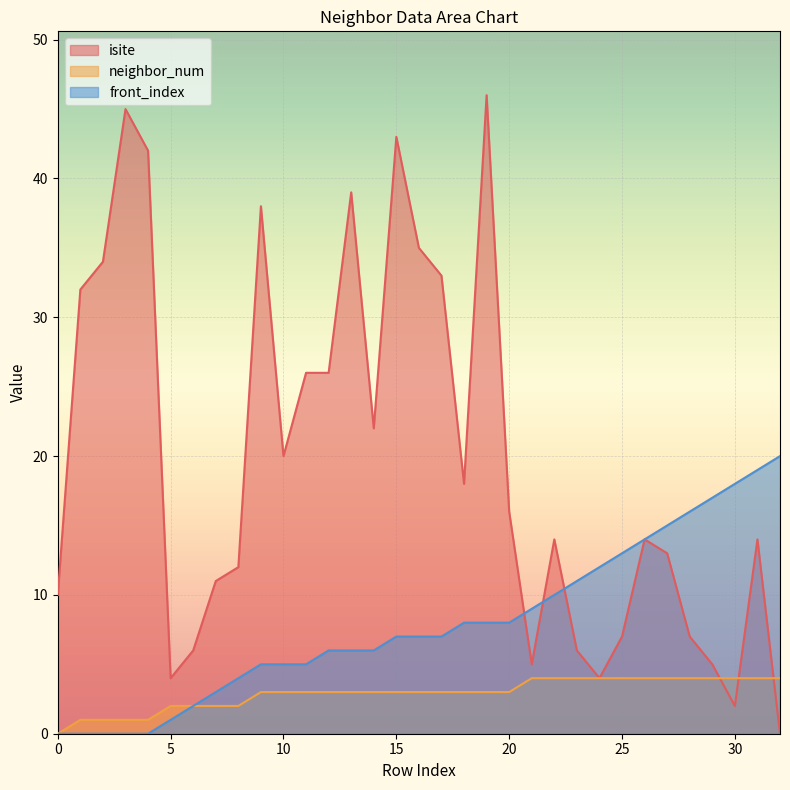

How many data points does each series have?

33